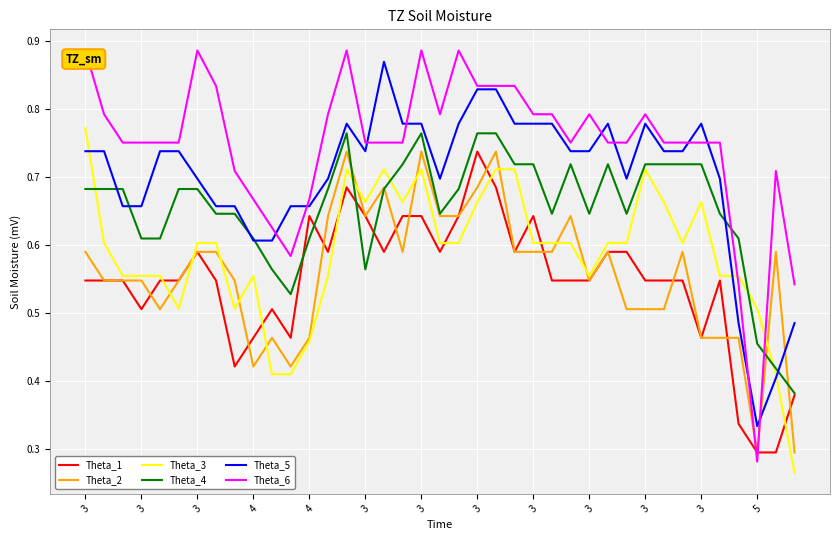

Which series has the largest total across all categories?

Theta_6